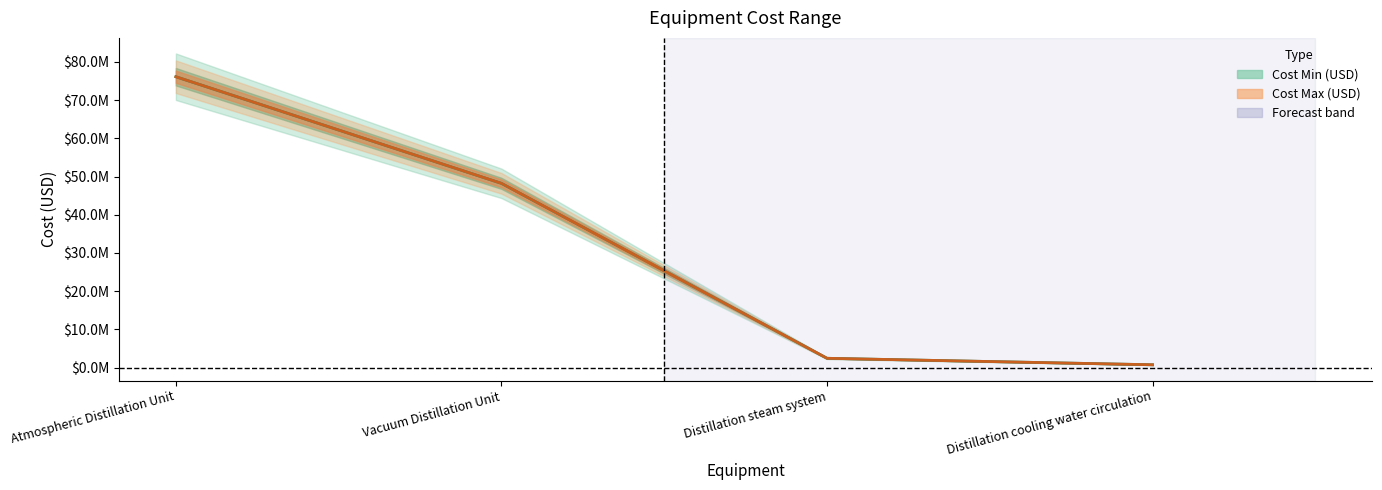

Does the chart display data point markers on the line(s)?

No